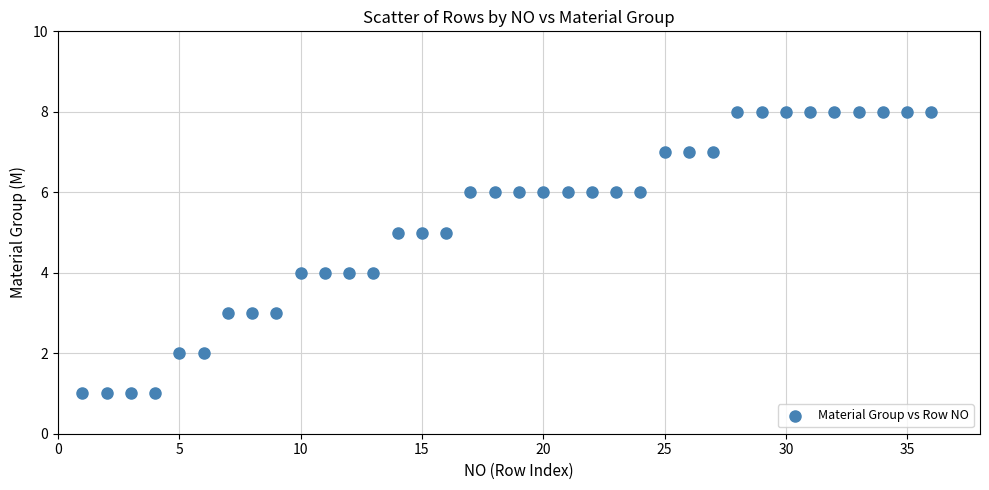

What is the range of X values (max minus min)?

35